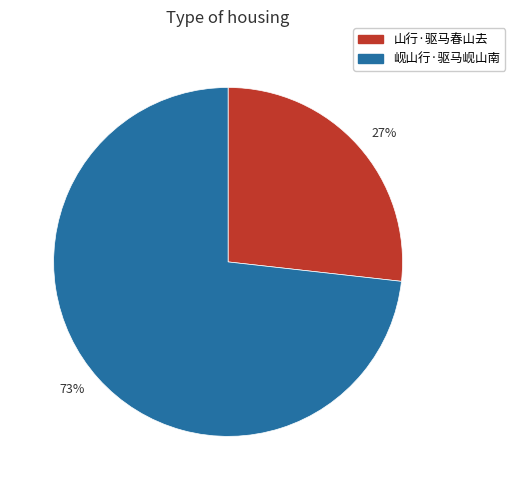

To the nearest percent, what is the average slice percentage?

50%